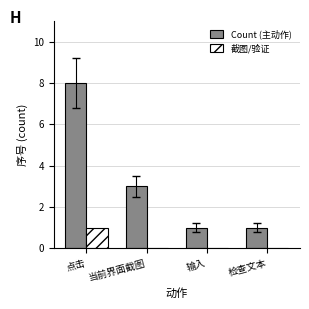

Reading right to left, extract all data points from this chart.

Count (主动作): 1	1	3	8
截图/验证: 0	0	0	1